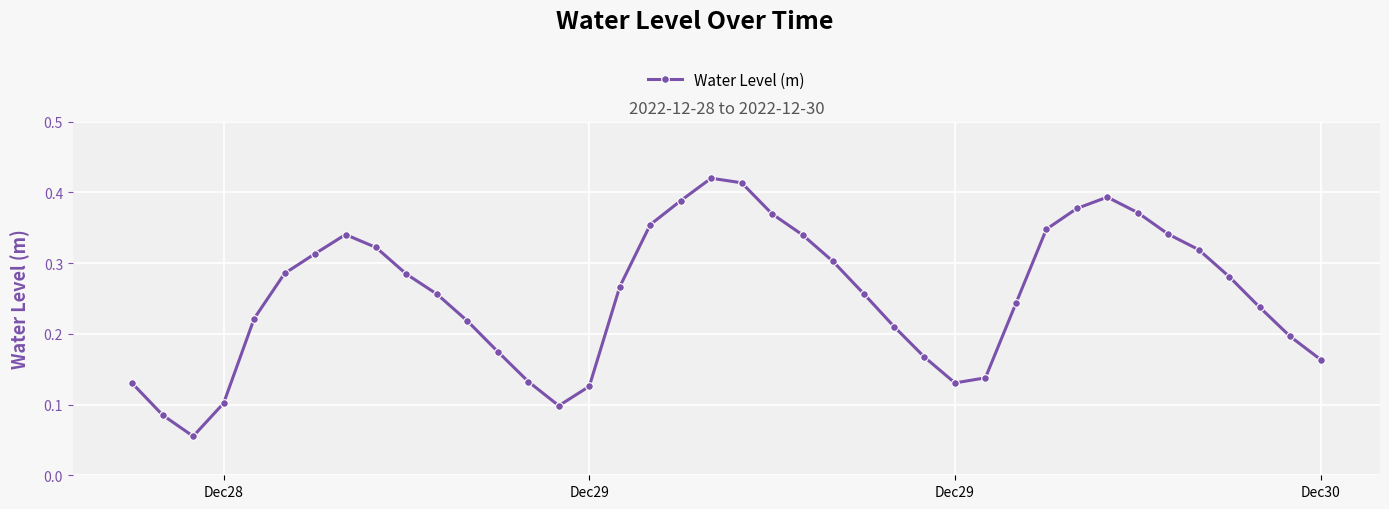

True or false: there are more than 2 points higher than both neighbors.

True